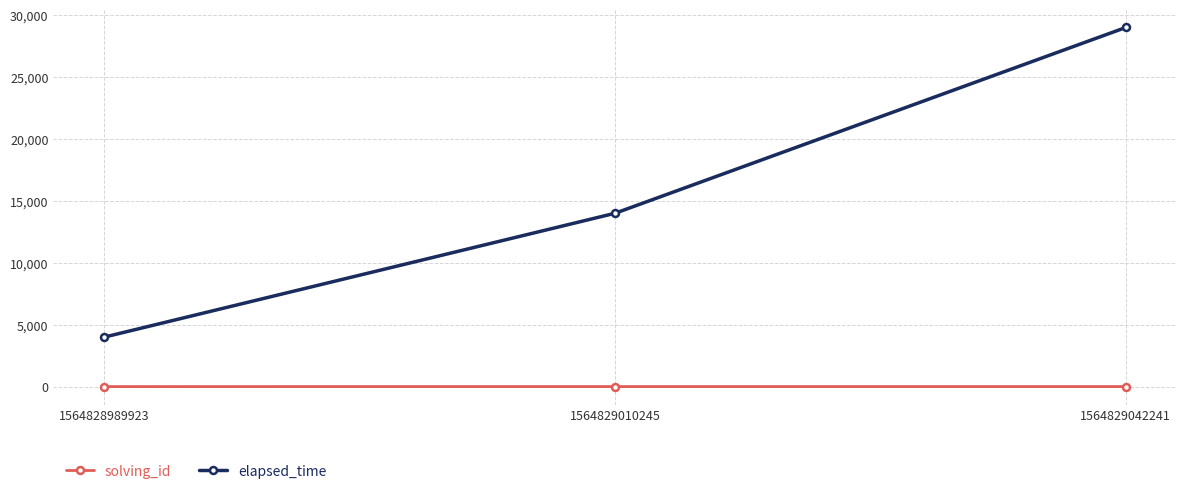

What is the difference between the second highest and minimum values in the solving_id series?

1